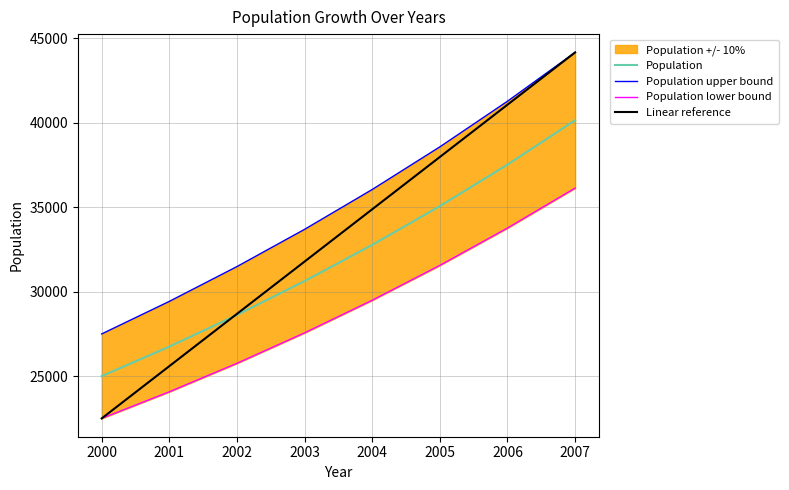

Reading right to left, what are all the values shown in this chart?

Population: 40141.0	37515.0	35061.0	32768.0	30625.0	28622.0	26750.0	25000.0
Population upper bound: 44155.1	41266.5	38567.1	36044.8	33687.5	31484.2	29425.0	27500.0
Population lower bound: 36126.9	33763.5	31554.9	29491.2	27562.5	25759.8	24075.0	22500.0
Linear reference: 44155.1	41061.5	37967.9	34874.3	31780.8	28687.2	25593.6	22500.0